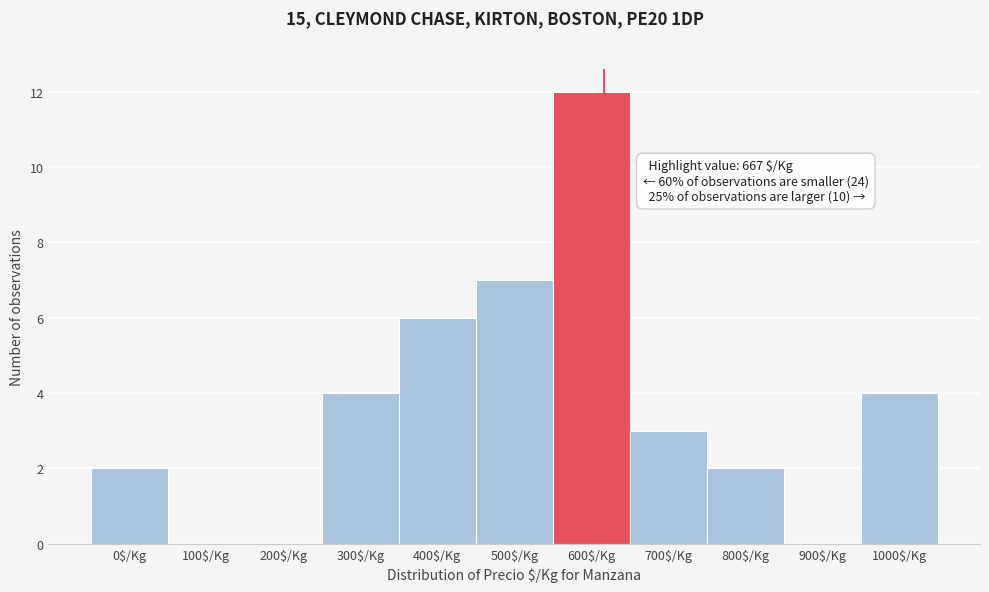

What is the sum of all values?

40